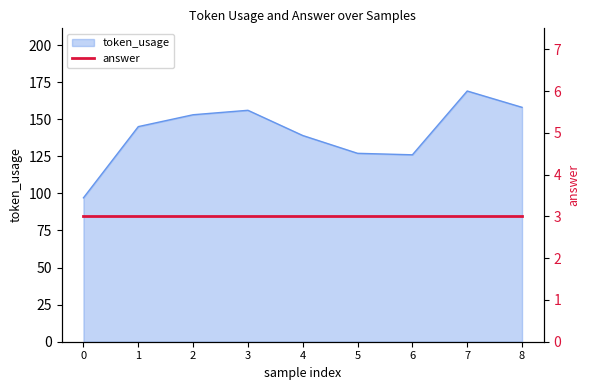

What is the difference between the values at 0 and 5?

30